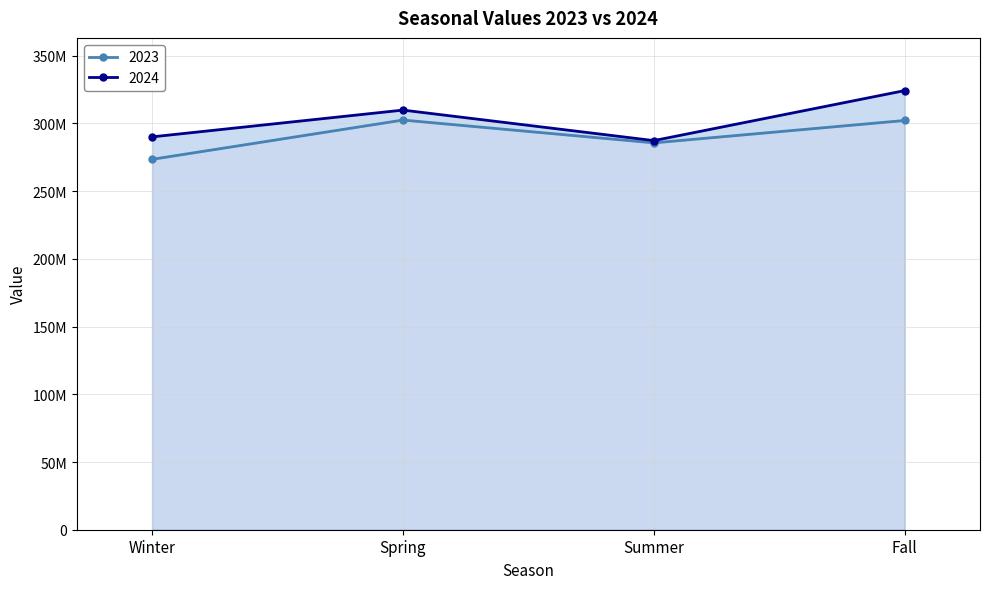

What is the spread (max minus min) of values at Spring?

7351245